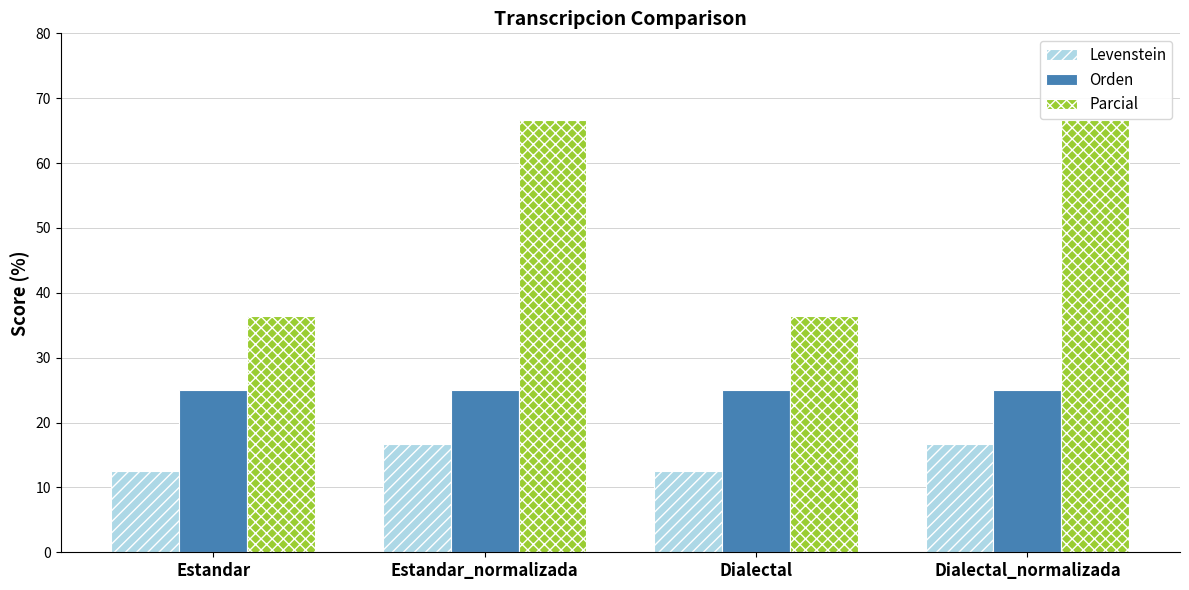

What is the difference between the highest and lowest values at Dialectal_normalizada?

50.0